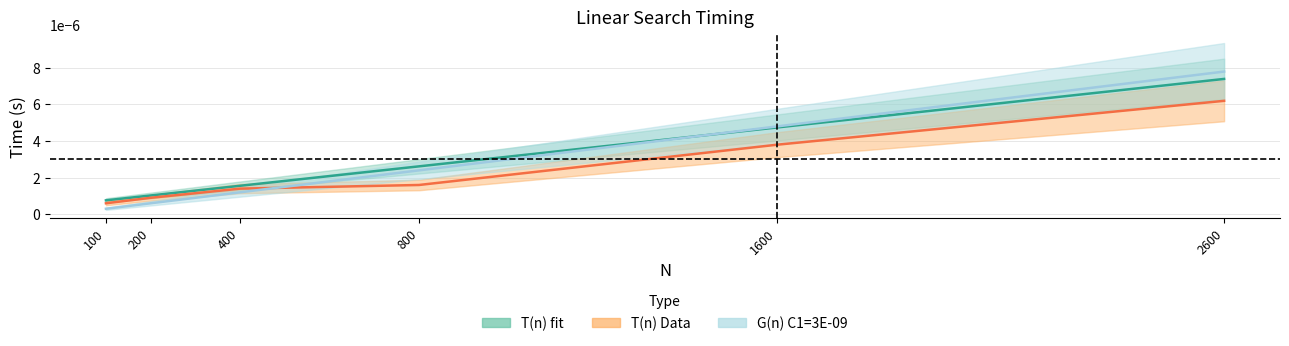

Rank the series at 200 from highest to lowest value.

T(n) fit, T(n) Data, G(n) C1=3E-09